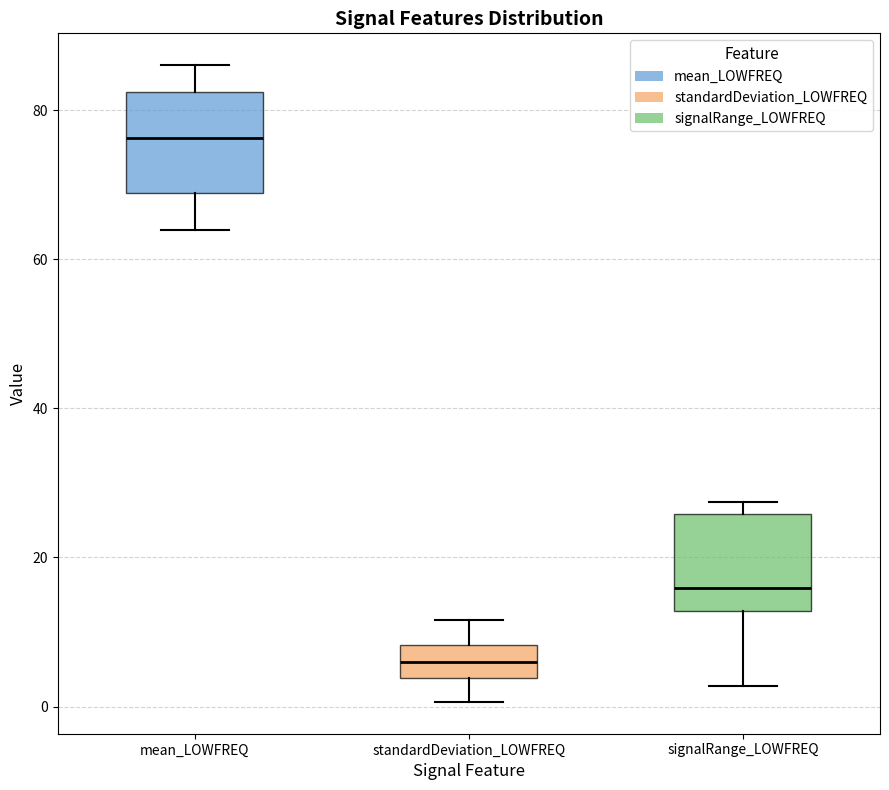

Where does the lower whisker of the box for mean_LOWFREQ end on the y-axis? The values are not printed on the chart, so give them approximately, as read against the axis.

64